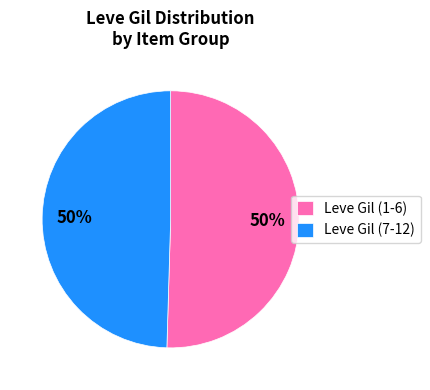

To the nearest percent, what portion does Leve Gil (7-12) represent?

50%